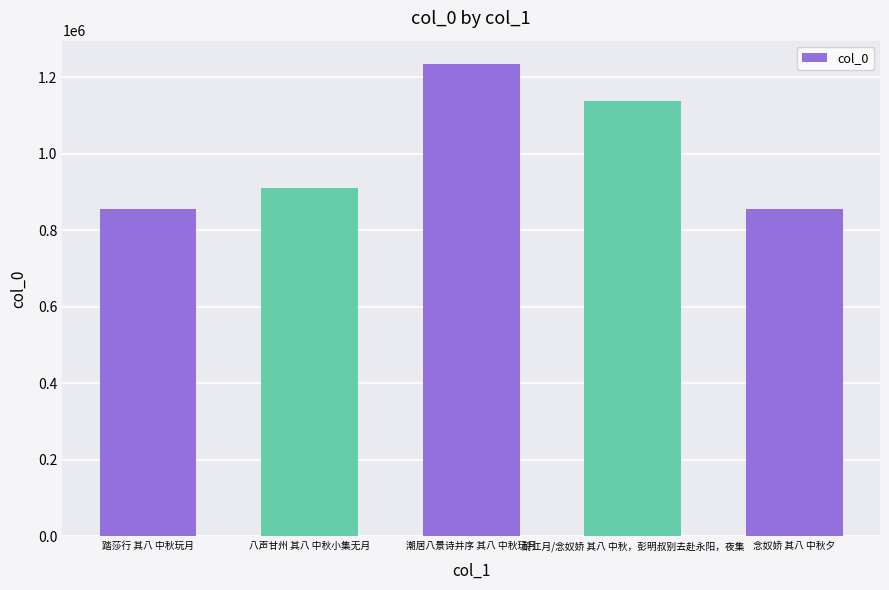

How many bars are there in total?

5